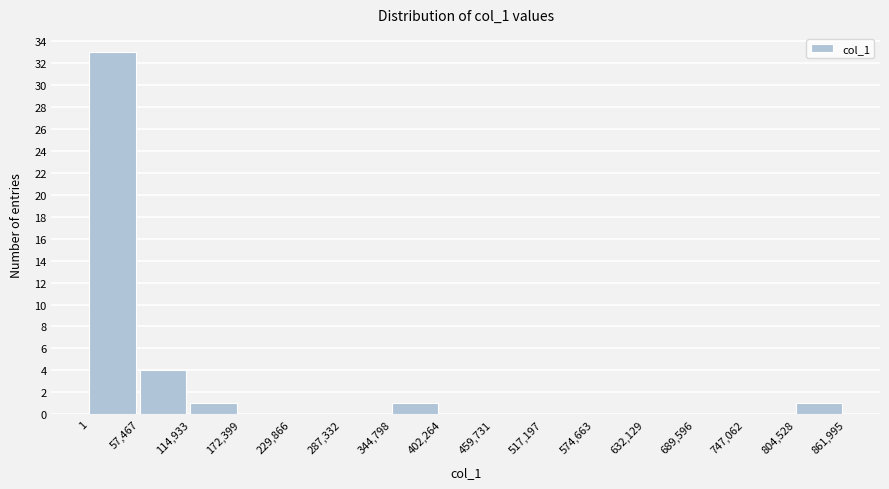

Over which range of the x-axis is the bar tallest?

1 to 57,467